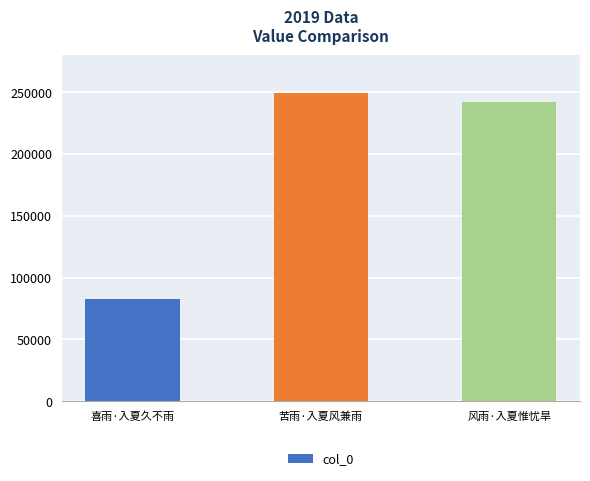

What is the label of the 3rd bar from the left?

风雨·入夏惟忧旱